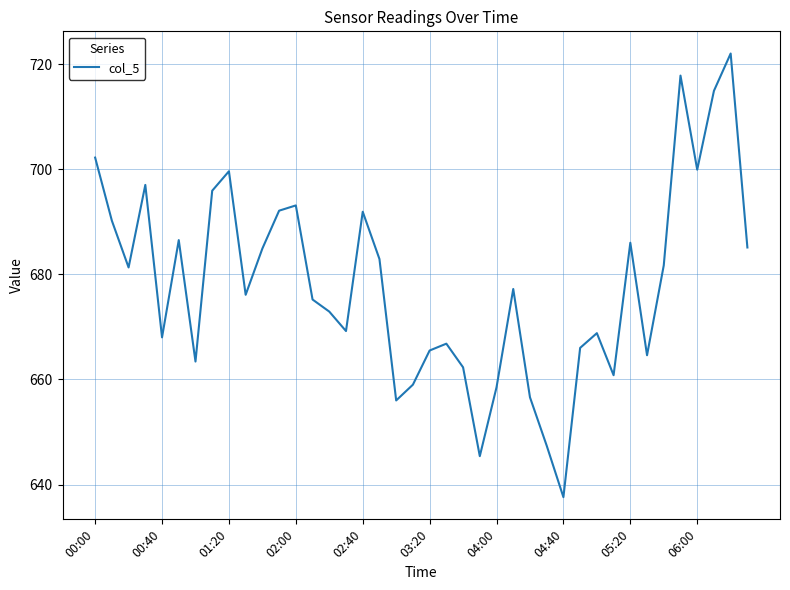

What is the smallest value displayed?

637.6